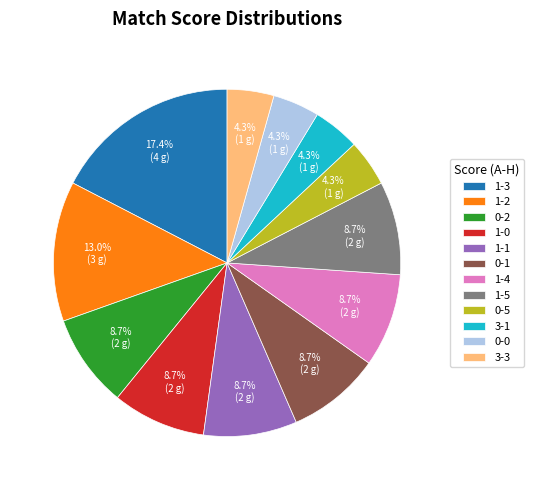

How many segments does this pie chart have?

12